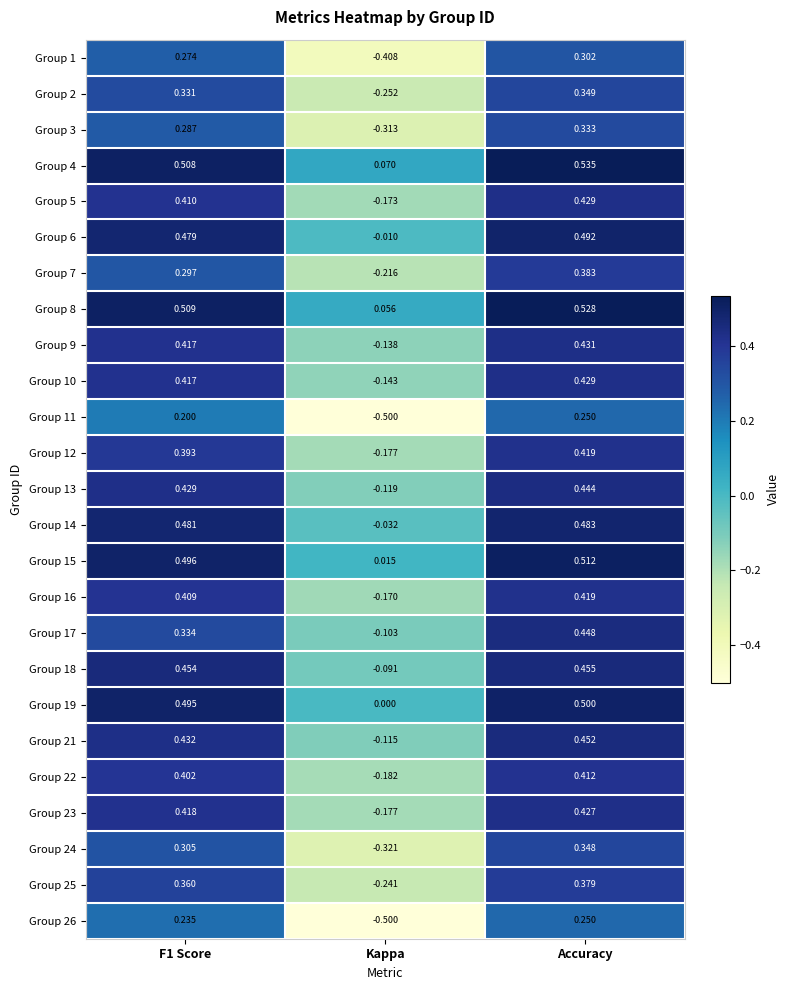

At which label is Group 23 closest to 0?

Kappa